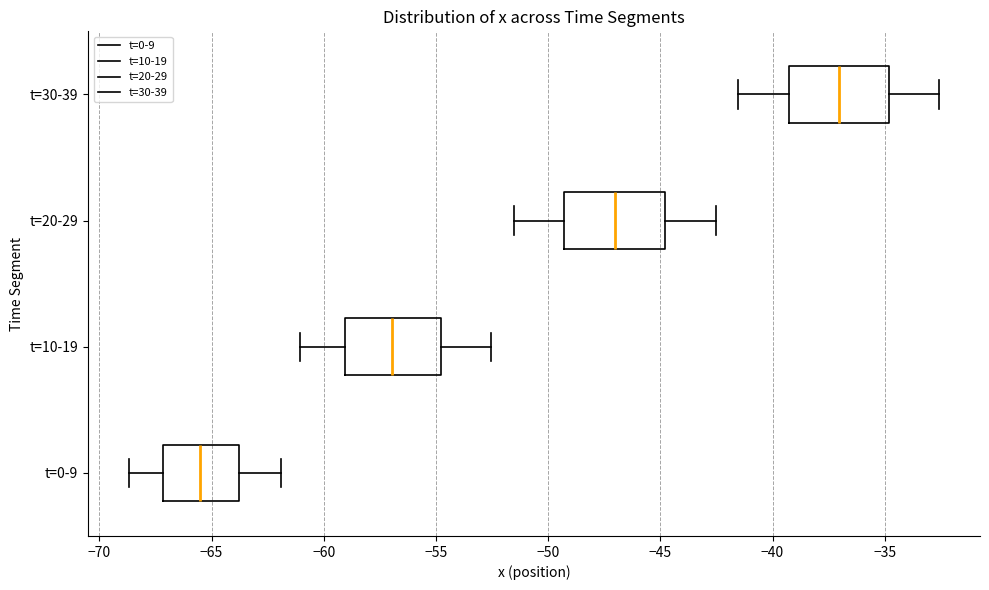

Where does the median line of the box for t=30-39 sit on the x-axis? The values are not printed on the chart, so give them approximately, as read against the axis.

-37.0